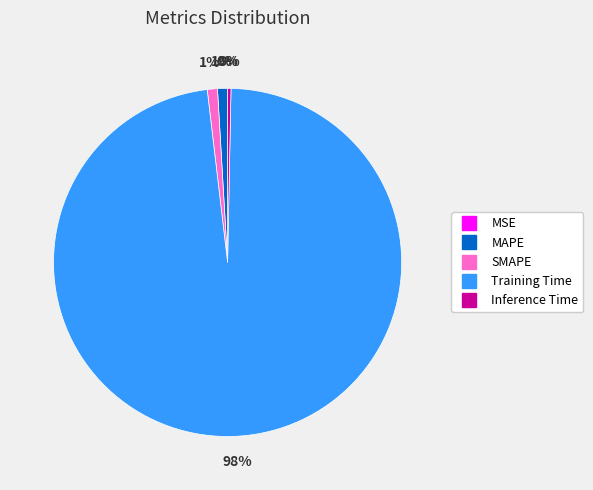

Combined, do MAPE and Inference Time account for over 50%?

No